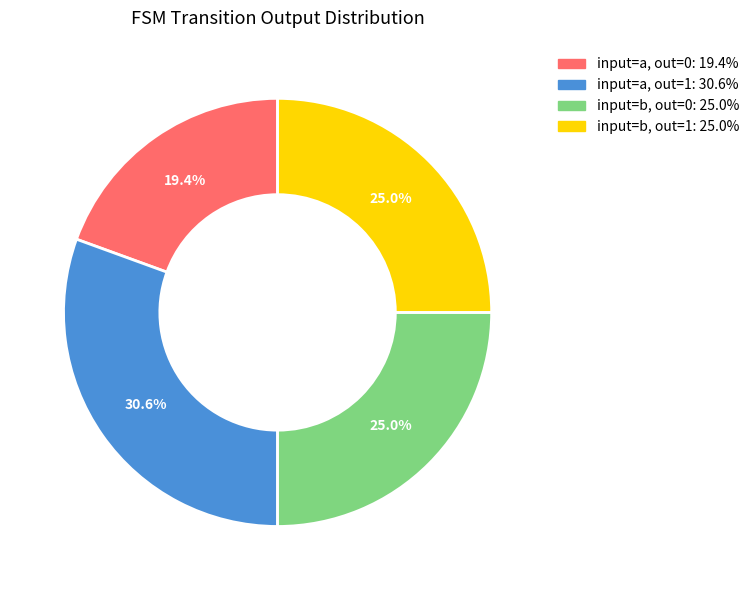

Is there a majority slice in this chart?

No